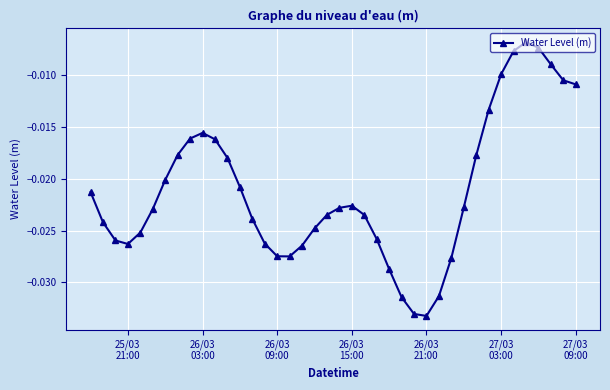

True or false: there are more than 1 points higher than both neighbors.

True